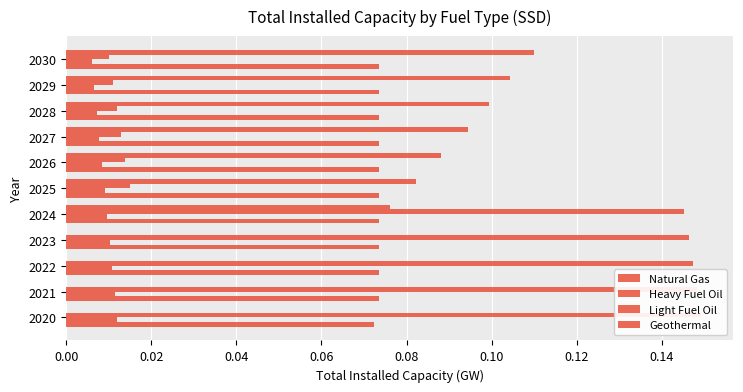

Count the number of categories in the chart.

11